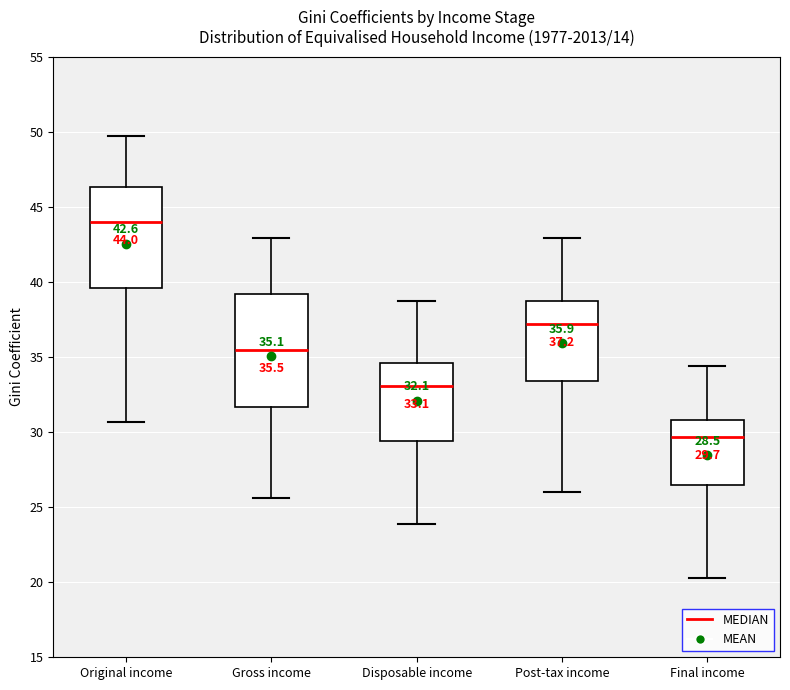

Which box's median line is the lowest?

Final income